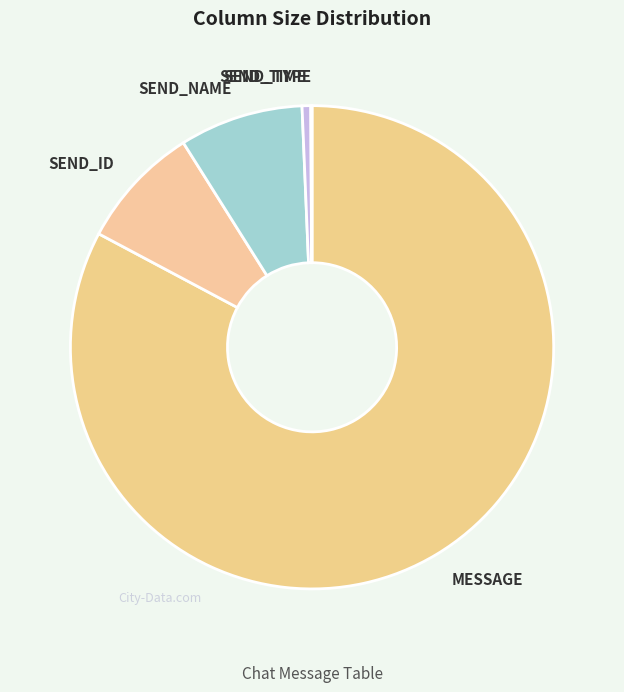

Is there a majority slice in this chart?

Yes